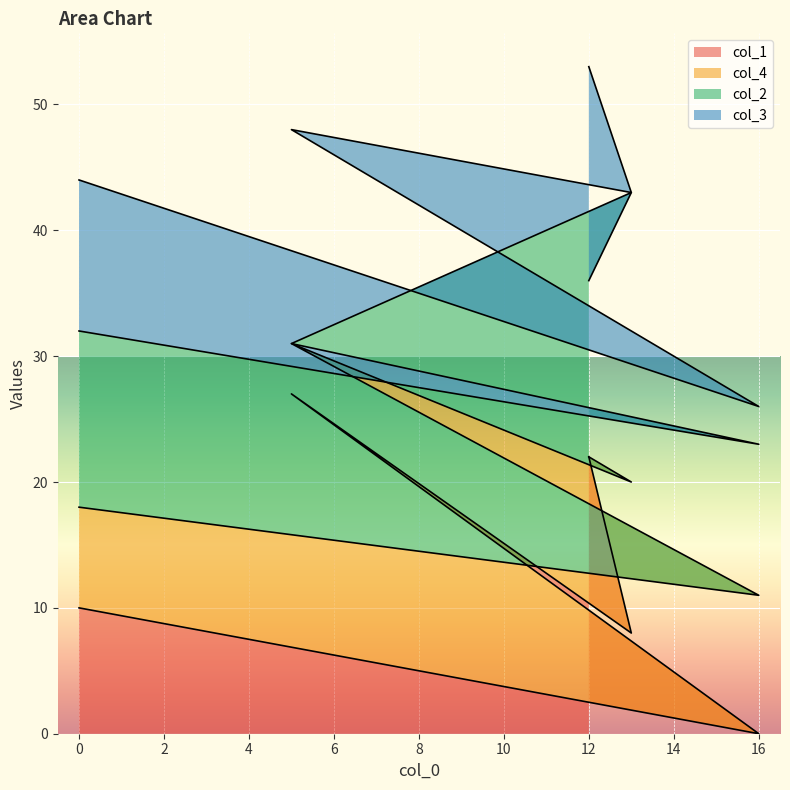

Between 16 and 12, which is larger?

12